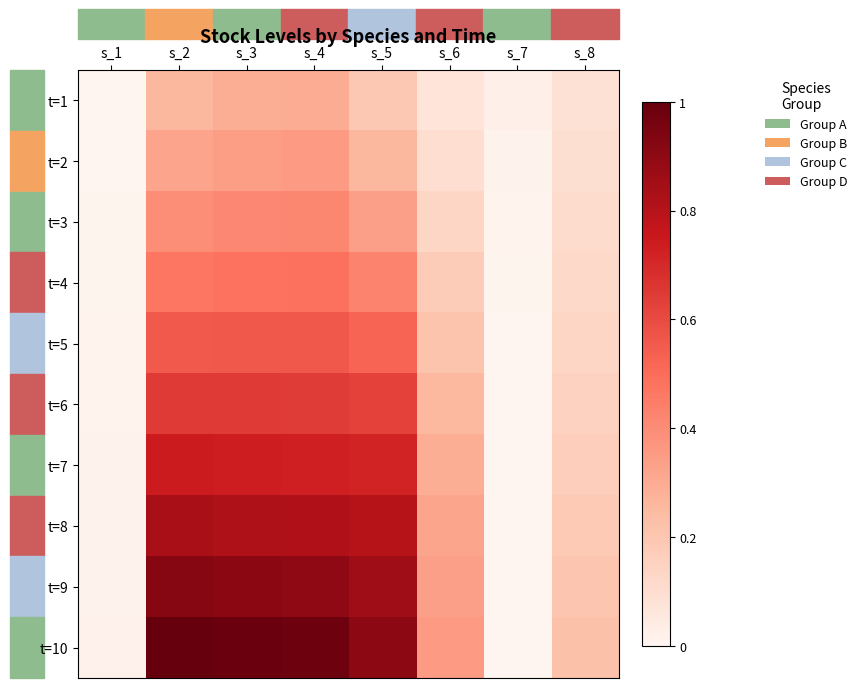

Reading right to left, what are all the values shown in this chart?

t=1: s_8=0.1	s_7=0.0	s_6=0.1	s_5=0.2	s_4=0.3	s_3=0.3	s_2=0.3	s_1=0.0
t=2: s_8=0.1	s_7=0.0	s_6=0.1	s_5=0.3	s_4=0.4	s_3=0.3	s_2=0.3	s_1=0.0
t=3: s_8=0.1	s_7=0.0	s_6=0.1	s_5=0.3	s_4=0.4	s_3=0.4	s_2=0.4	s_1=0.0
t=4: s_8=0.1	s_7=0.0	s_6=0.2	s_5=0.4	s_4=0.5	s_3=0.5	s_2=0.5	s_1=0.0
t=5: s_8=0.1	s_7=0.0	s_6=0.2	s_5=0.5	s_4=0.6	s_3=0.6	s_2=0.6	s_1=0.0
t=6: s_8=0.1	s_7=0.0	s_6=0.3	s_5=0.6	s_4=0.6	s_3=0.6	s_2=0.6	s_1=0.0
t=7: s_8=0.2	s_7=0.0	s_6=0.3	s_5=0.7	s_4=0.7	s_3=0.7	s_2=0.7	s_1=0.0
t=8: s_8=0.2	s_7=0.0	s_6=0.3	s_5=0.8	s_4=0.8	s_3=0.8	s_2=0.8	s_1=0.0
t=9: s_8=0.2	s_7=0.0	s_6=0.3	s_5=0.9	s_4=0.9	s_3=0.9	s_2=0.9	s_1=0.0
t=10: s_8=0.2	s_7=0.0	s_6=0.4	s_5=0.9	s_4=1.0	s_3=1.0	s_2=1.0	s_1=0.0